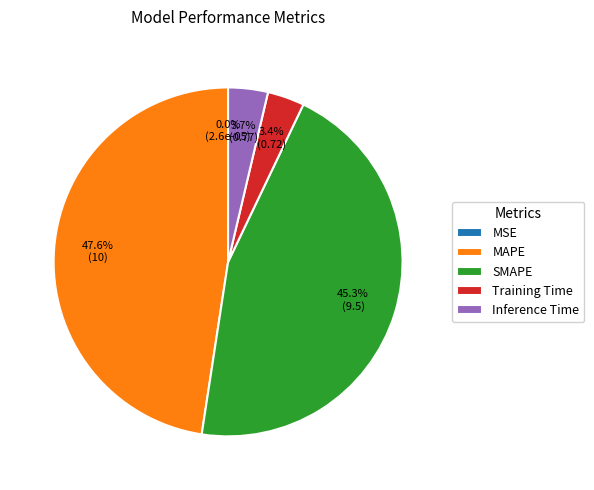

The Inference Time slice represents 4% of the pie. True or false?

True